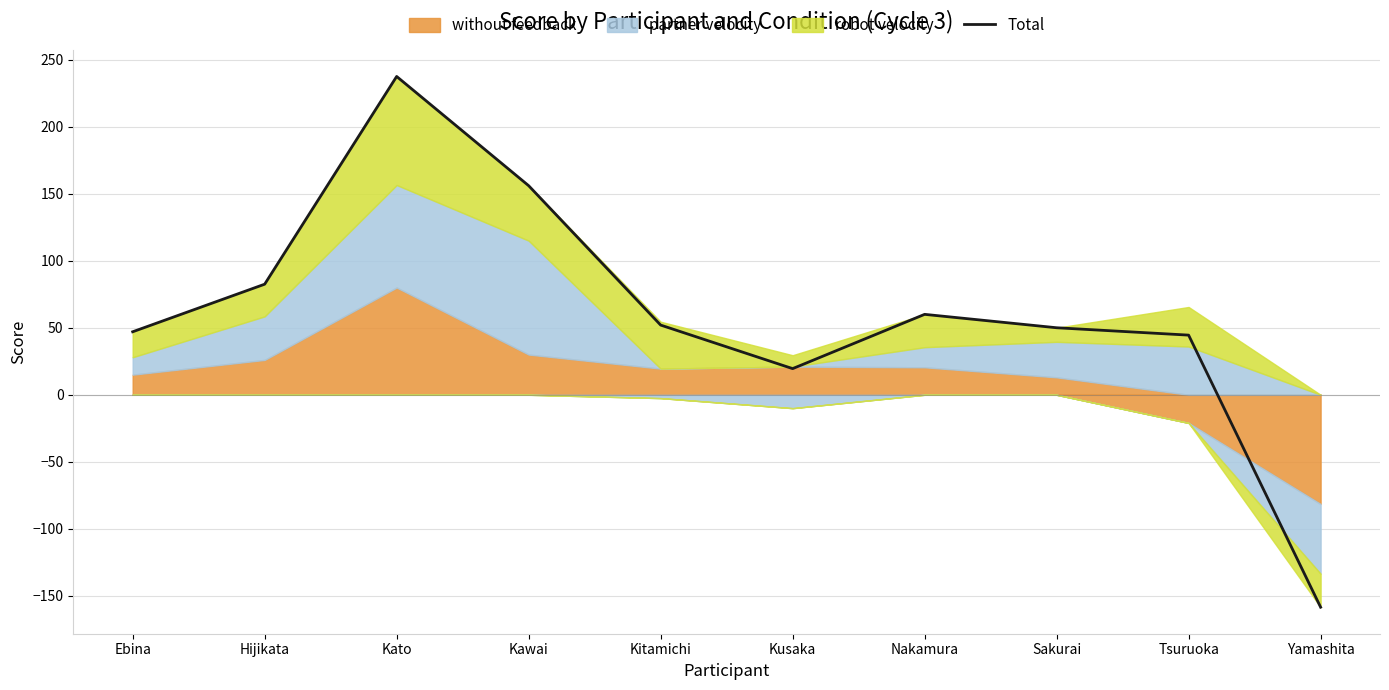

Rank the categories by value from lowest to highest.

Yamashita, Kusaka, Tsuruoka, Ebina, Sakurai, Kitamichi, Nakamura, Hijikata, Kawai, Kato